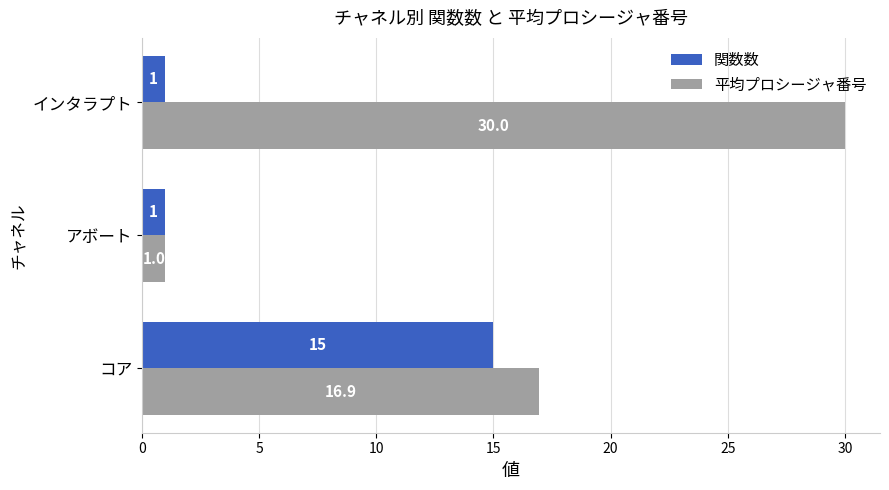

Which series has the largest range (max minus min)?

平均プロシージャ番号